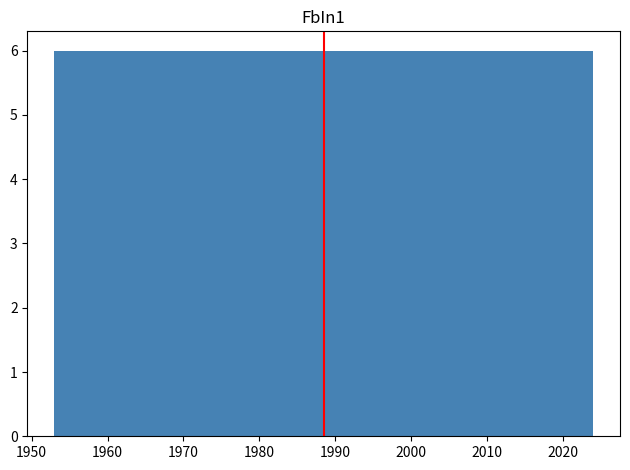

Reading left to right, transcribe this chart: for each bar, give the range it covers on the x-axis and its height. Neither the bar edges nor the heights are printed on the chart, so give them approximately, as read against the axes.

1953 to 1959: 6
1959 to 1965: 6
1965 to 1971: 6
1971 to 1977: 6
1977 to 1983: 6
1983 to 1989: 6
1989 to 1994: 6
1994 to 2000: 6
2000 to 2006: 6
2006 to 2012: 6
2012 to 2018: 6
2018 to 2024: 6